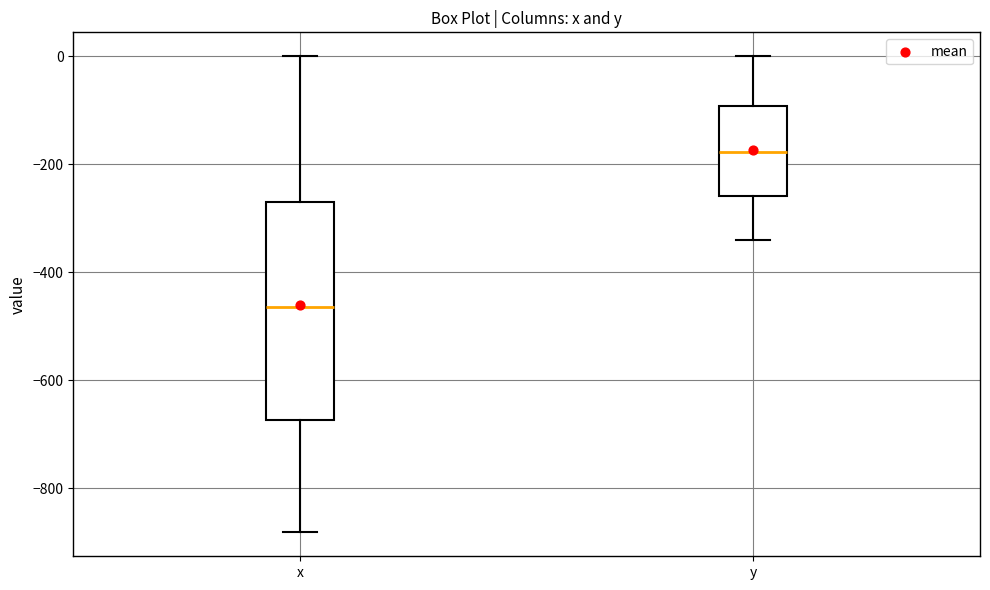

Which box is the tallest, from its lower edge to its upper edge?

x